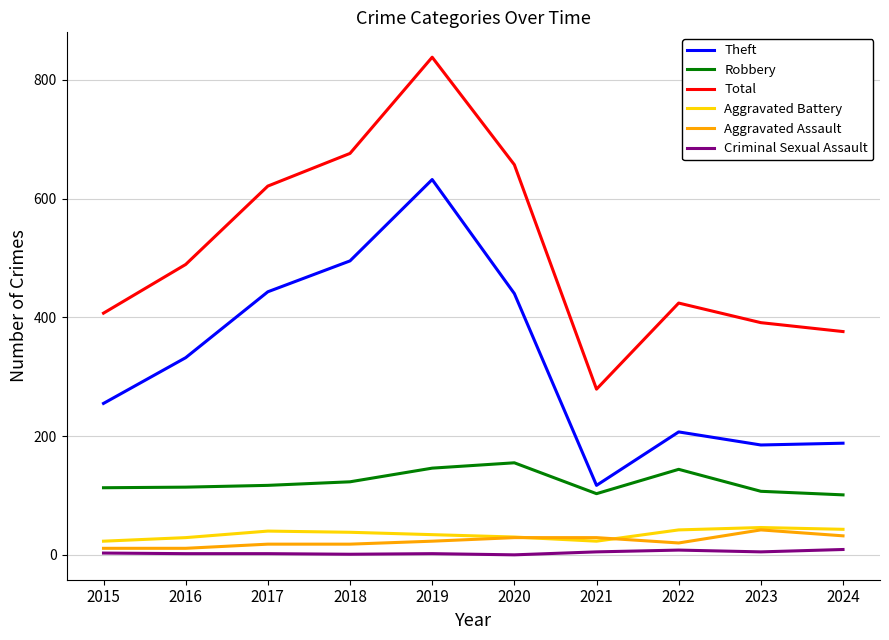

True or false: Criminal Sexual Assault and Aggravated Battery intersect in this chart.

False